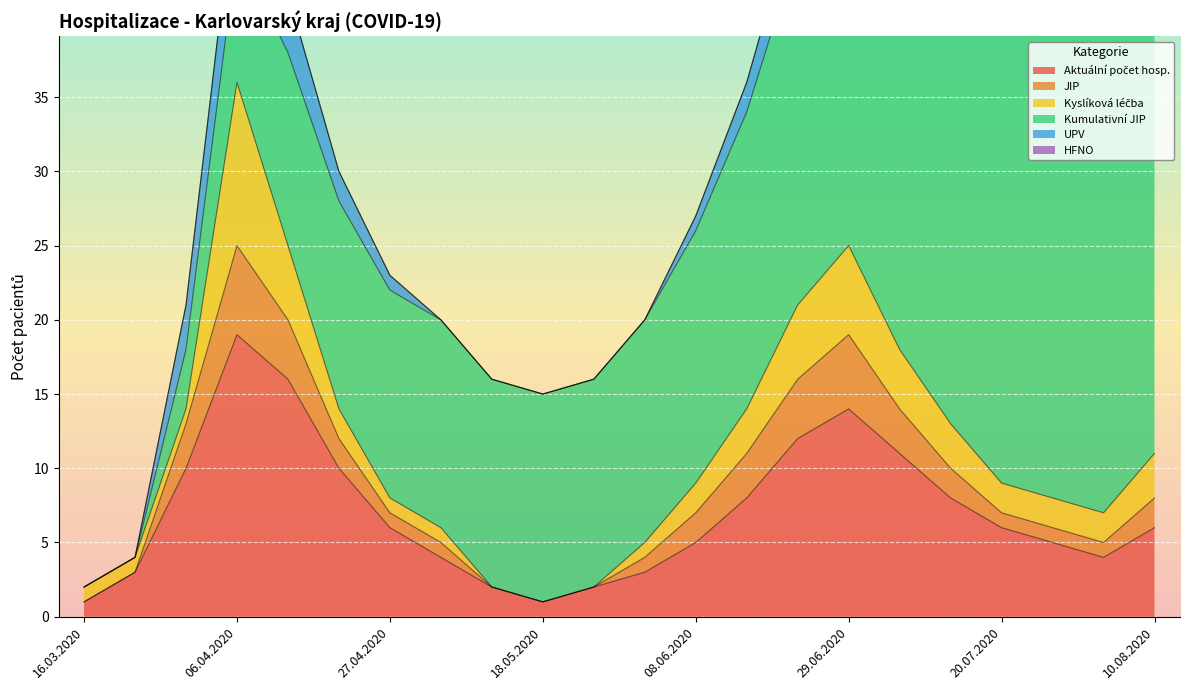

What is the difference between the JIP values at 25.05.2020 and 03.08.2020?

1